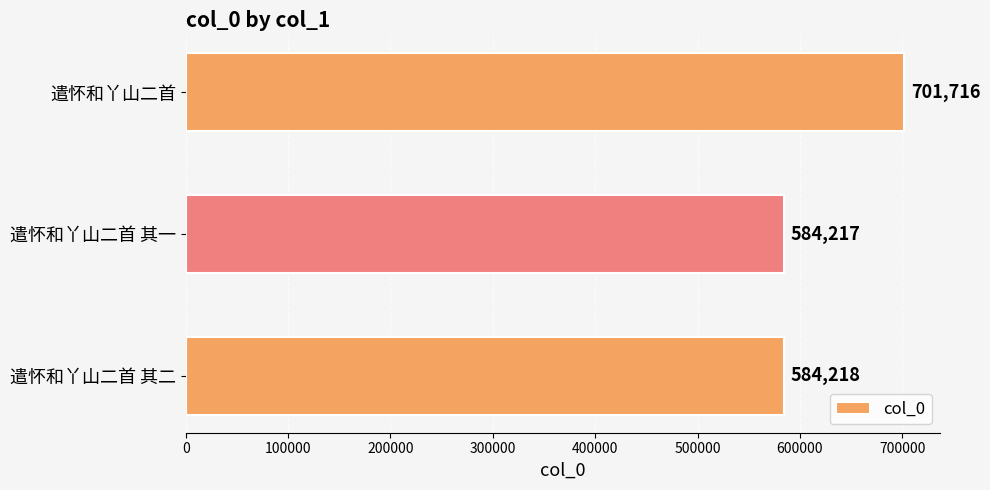

How many bars are there in total?

3